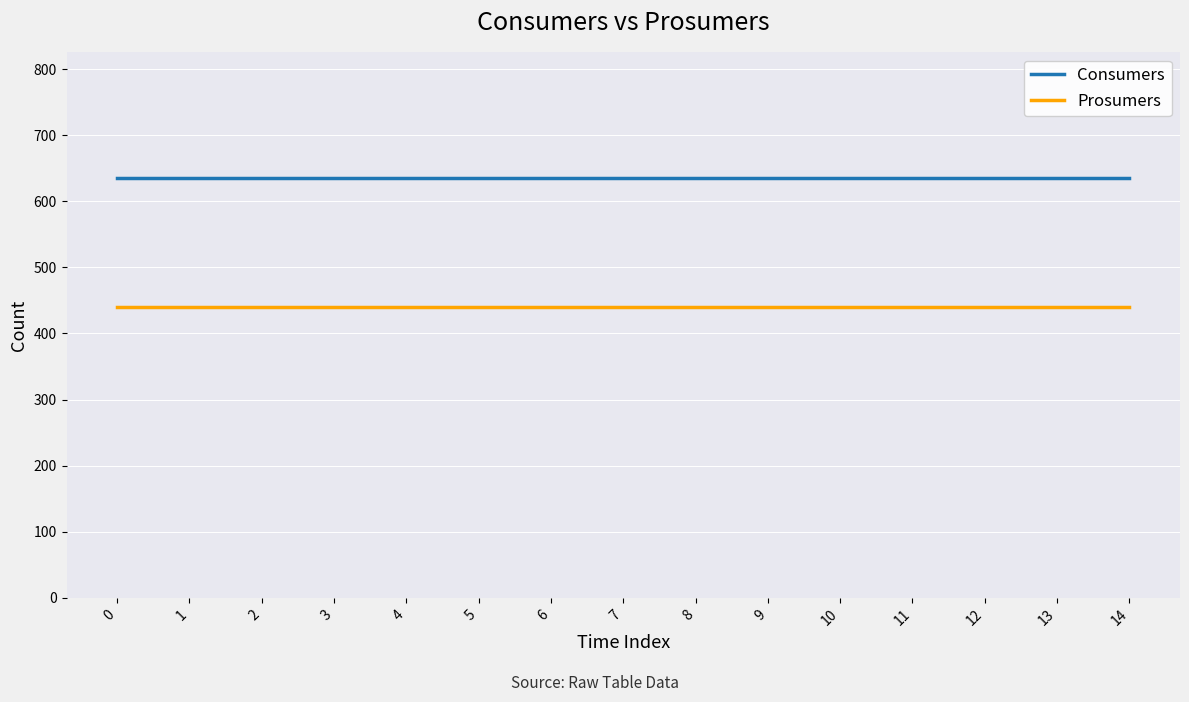

What value does the Consumers series have at 12?

635